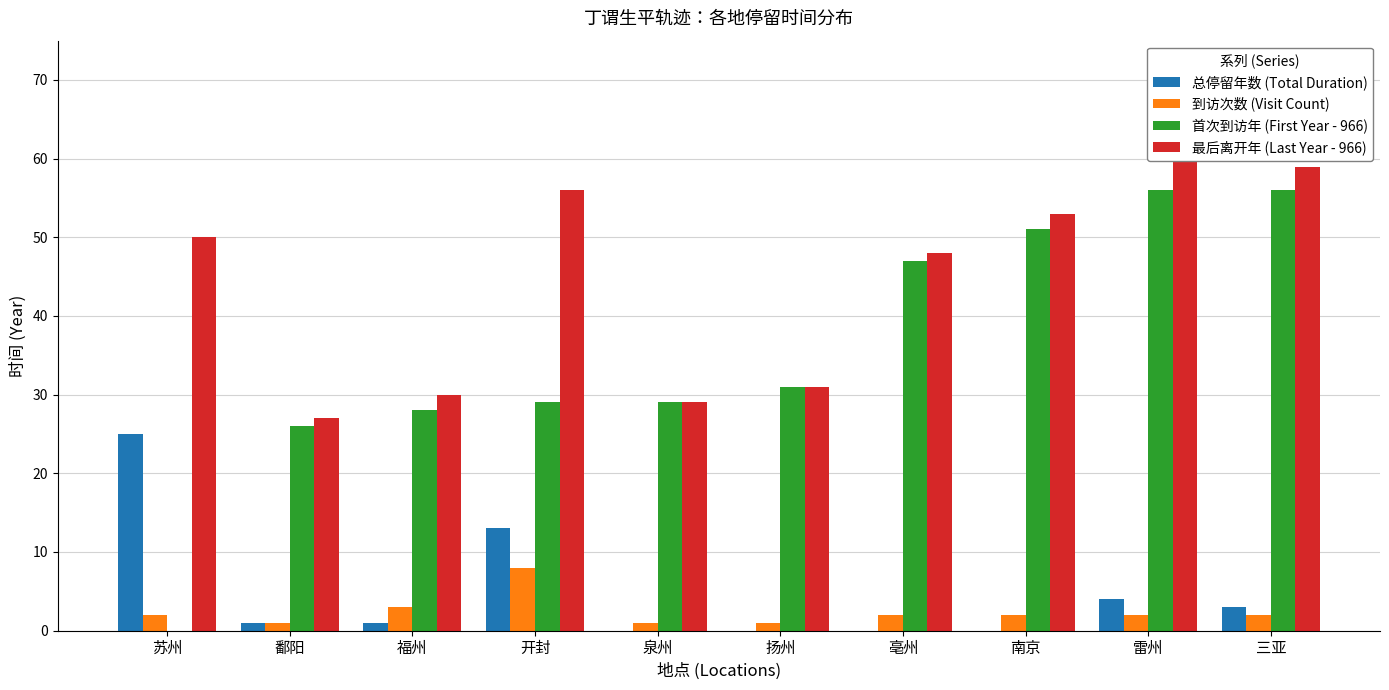

At 泉州, list the series in order from largest to smallest.

首次到访年 (First Year - 966), 最后离开年 (Last Year - 966), 到访次数 (Visit Count), 总停留年数 (Total Duration)